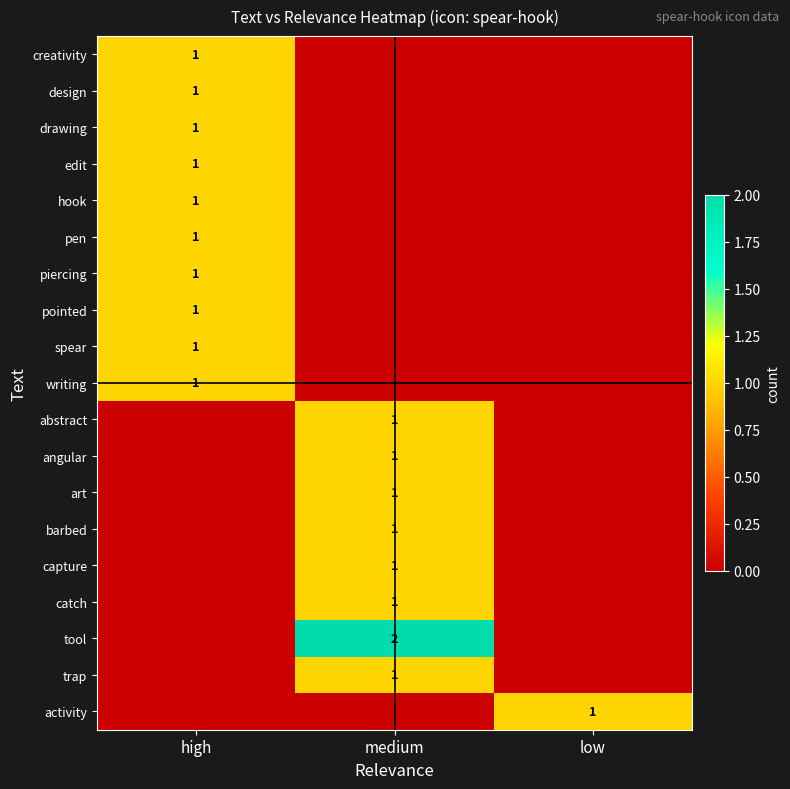

Which category has the lowest value across all series?

medium